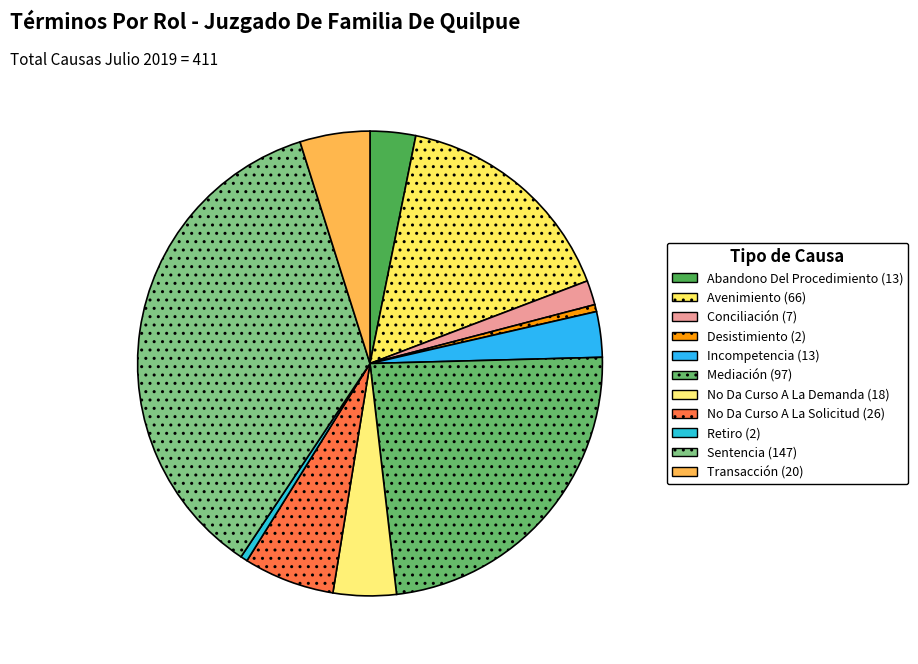

Does Abandono Del Procedimiento account for over 50% of the chart?

No